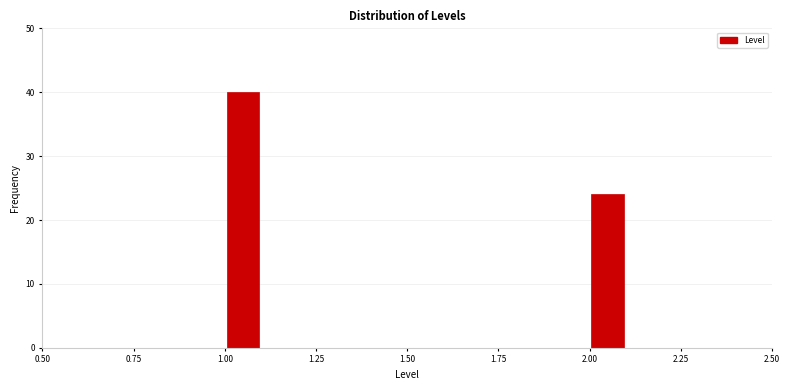

Around what value on the x-axis is the tallest bar? Give the approximate position of its centre, as read against the axis.

1.05